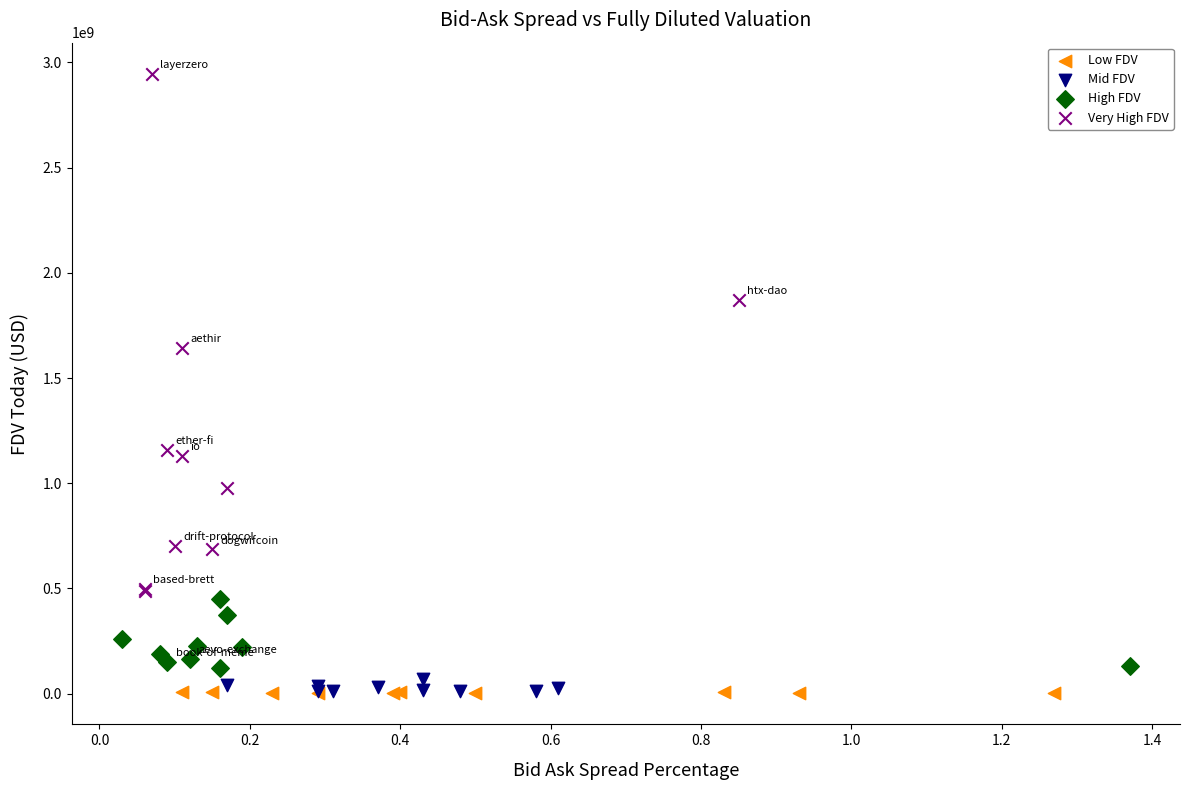

Which series contains the highest Y value?

Very High FDV